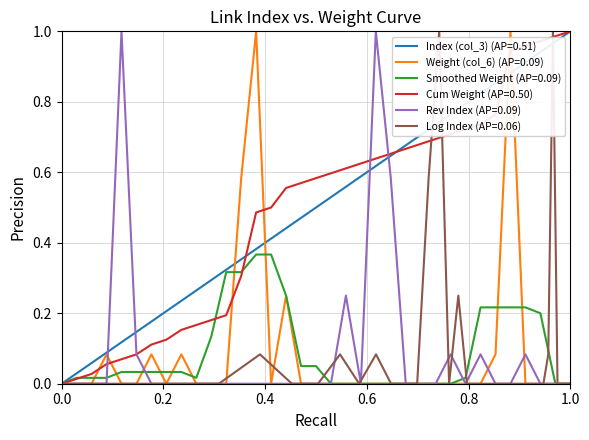

The Weight (col_6) series shows 0.0 at 32. True or false?

True